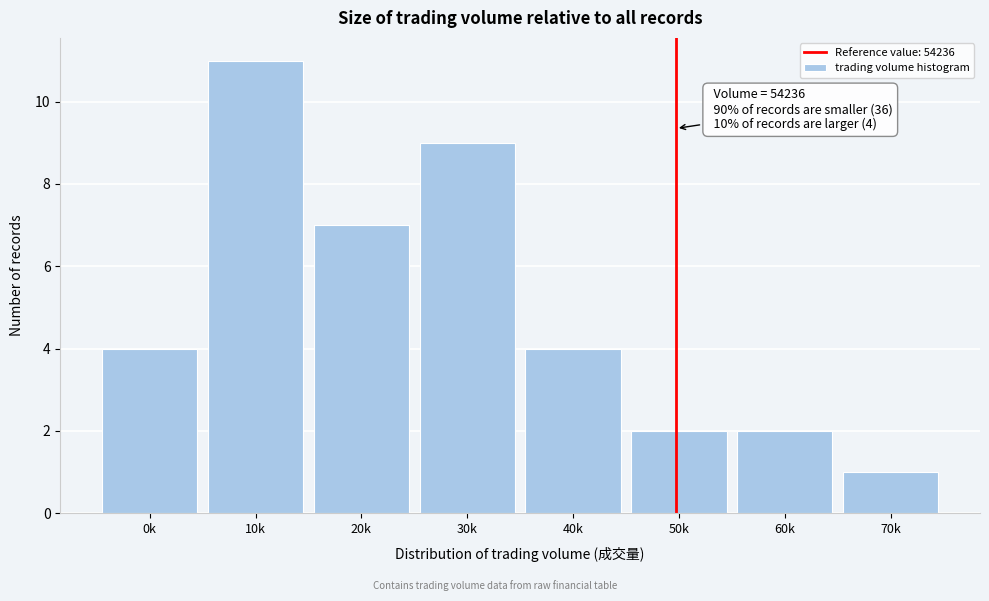

Reading right to left, list all the values displayed in this chart.

70k=1	60k=2	50k=2	40k=4	30k=9	20k=7	10k=11	0k=4